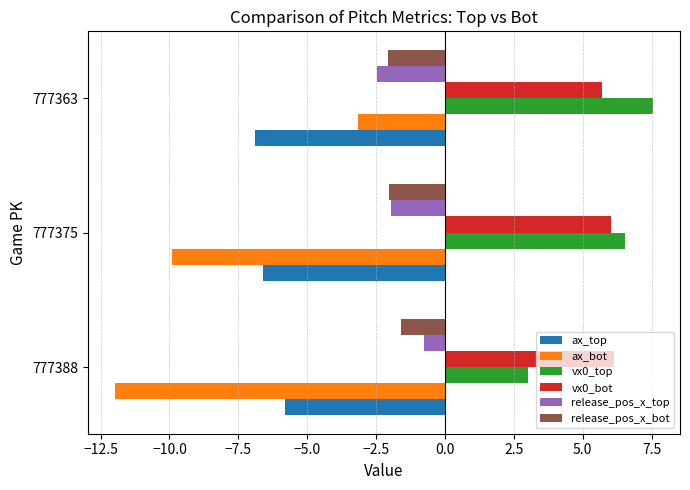

Which series has the widest spread of values?

ax_bot